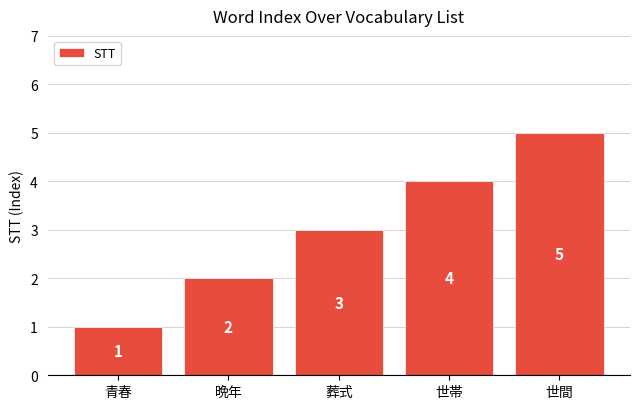

What is the label of the 1st bar from the left?

青春